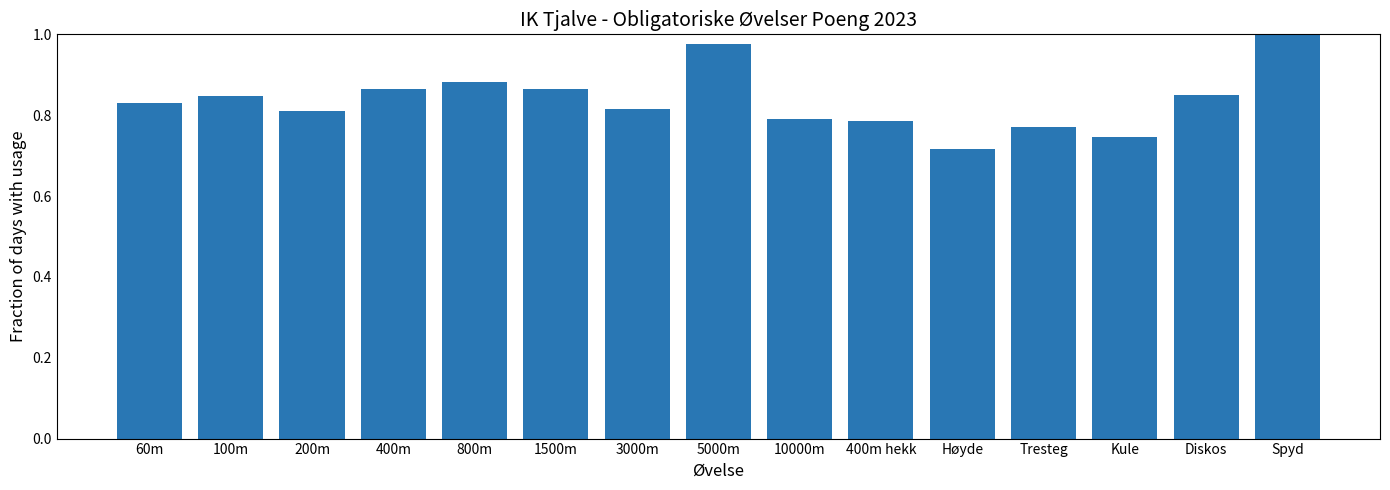

What is the label of the 14th bar from the left?

Diskos